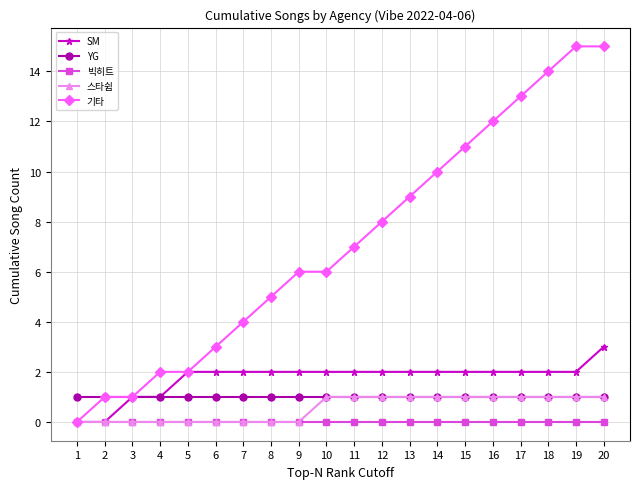

True or false: 빅히트 and YG intersect in this chart.

False